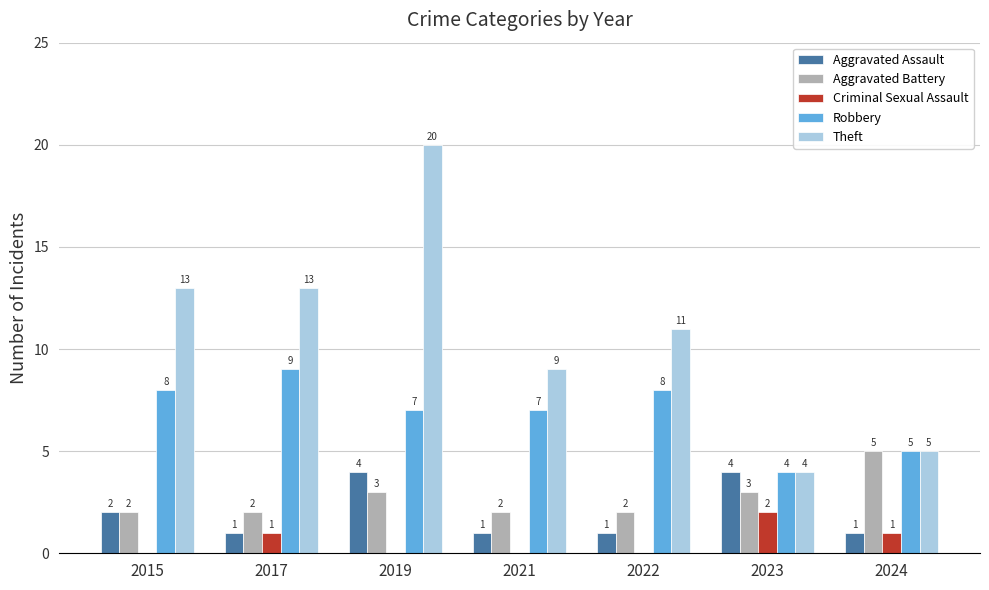

How many groups of bars are there?

7